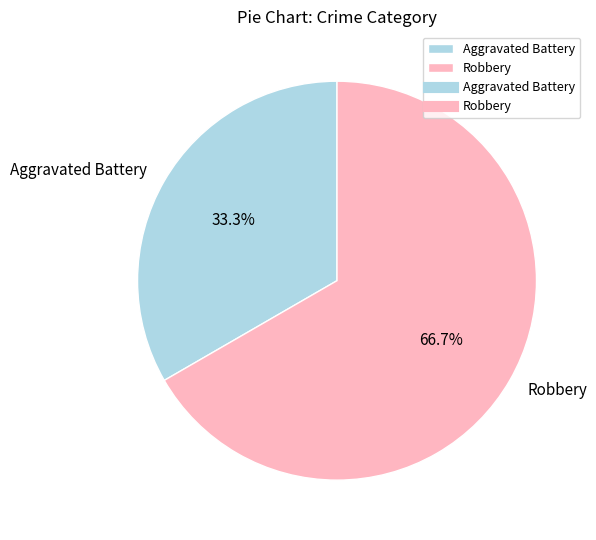

Rank the categories by value from highest to lowest.

Robbery, Aggravated Battery